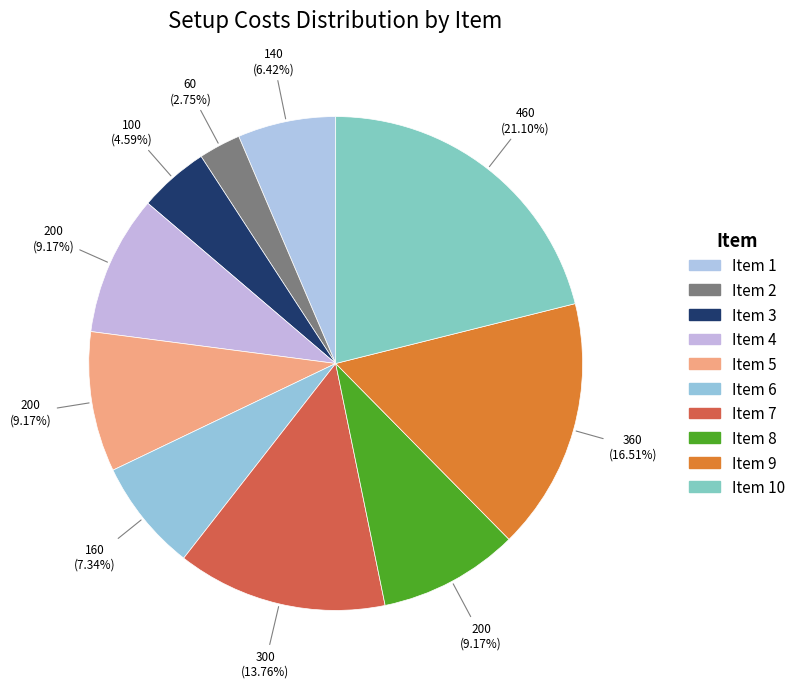

Count the number of slices in the pie.

10